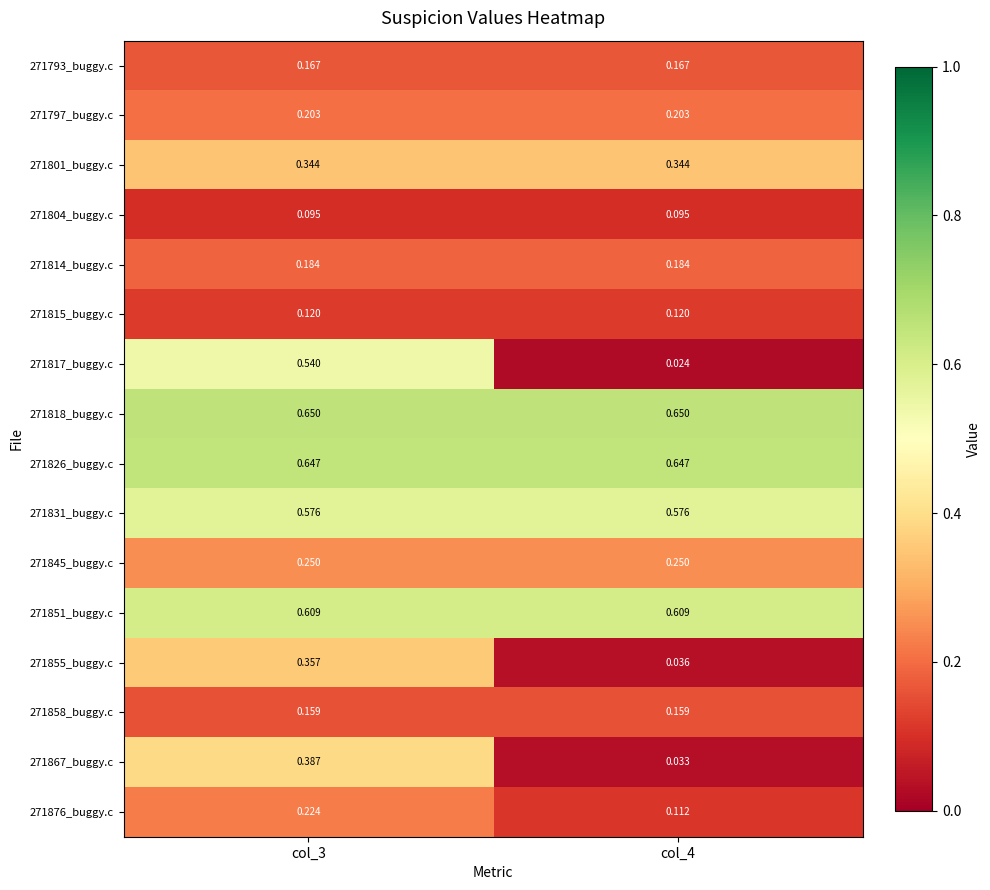

Is the value of 271845_buggy.c at col_4 greater than the value of 271793_buggy.c at col_4?

Yes